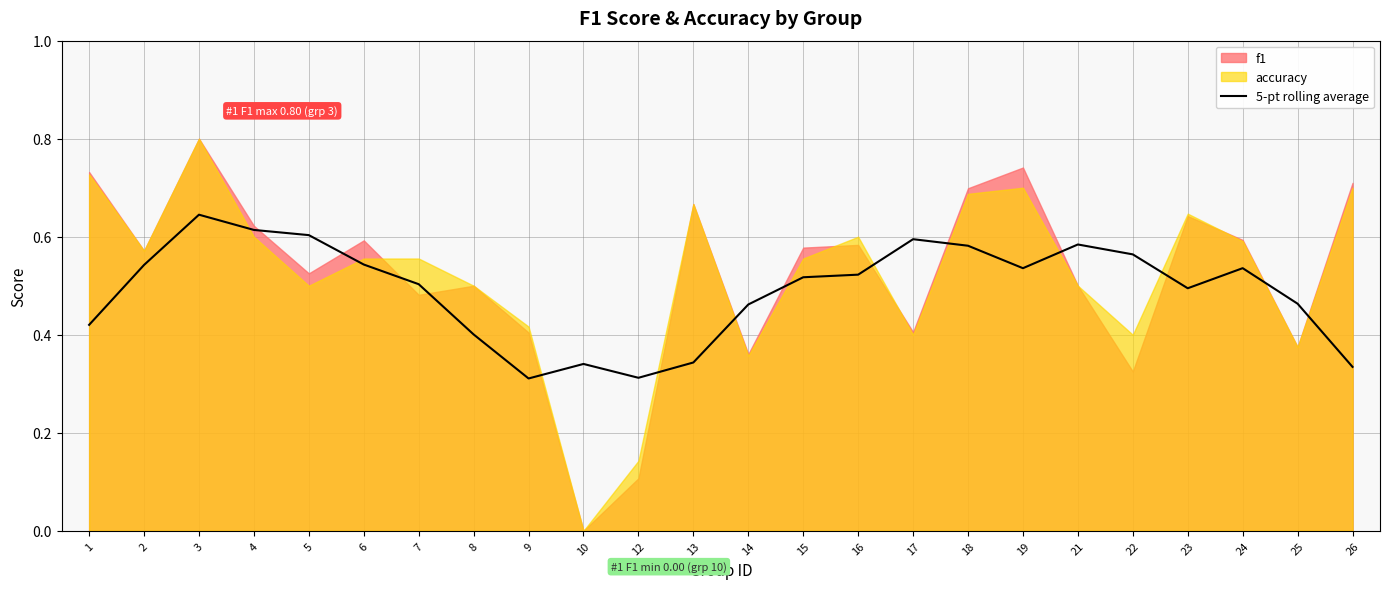

Reading left to right, transcribe all the data shown in this chart.

0.4	0.5	0.6	0.6	0.6	0.5	0.5	0.4	0.3	0.3	0.3	0.3	0.5	0.5	0.5	0.6	0.6	0.5	0.6	0.6	0.5	0.5	0.5	0.3